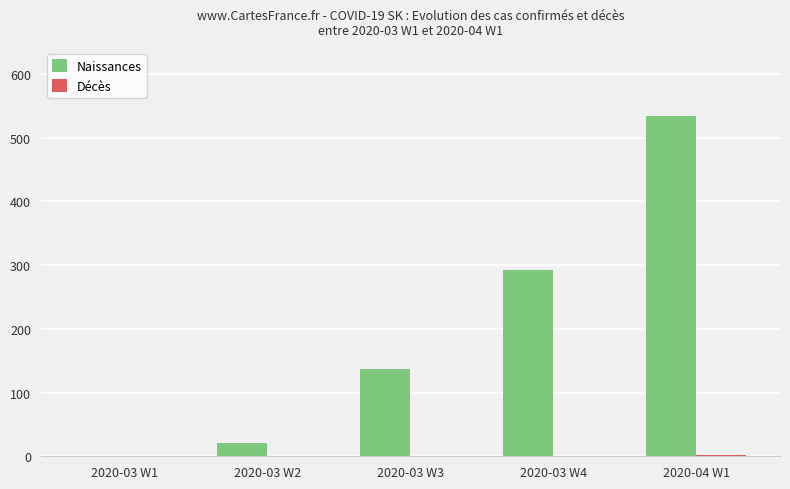

Are the bars grouped side by side (vs. stacked)?

Yes